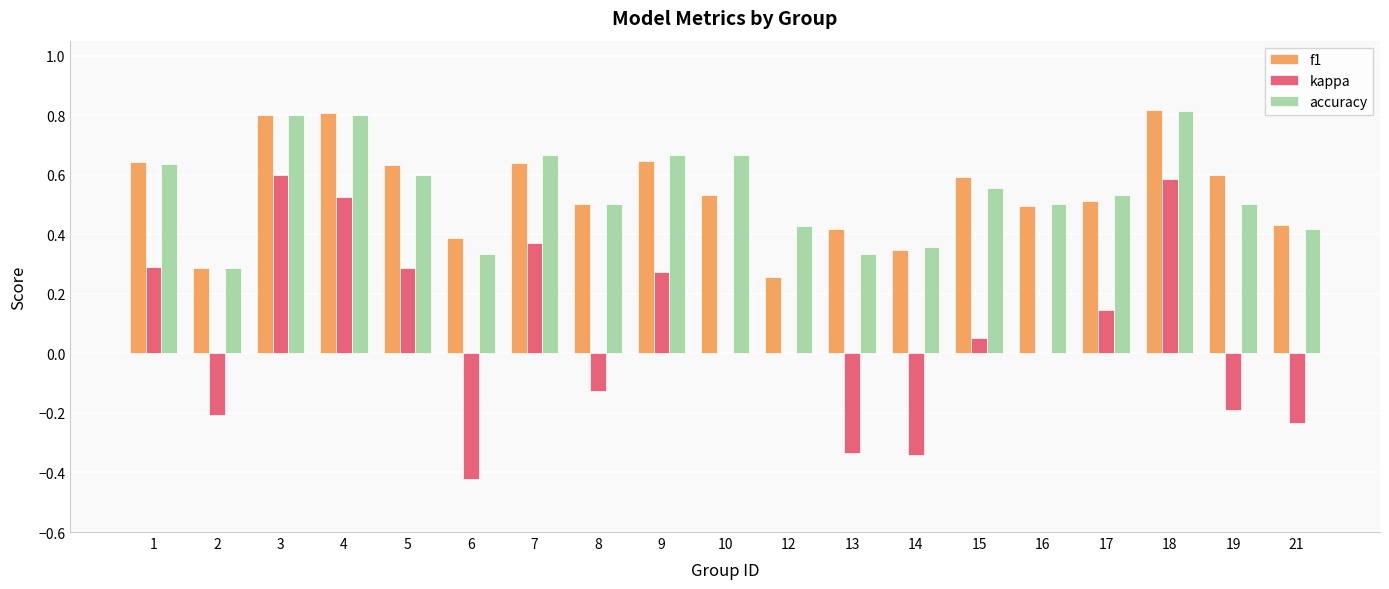

Count the f1 values in the range 0 to 1.

19